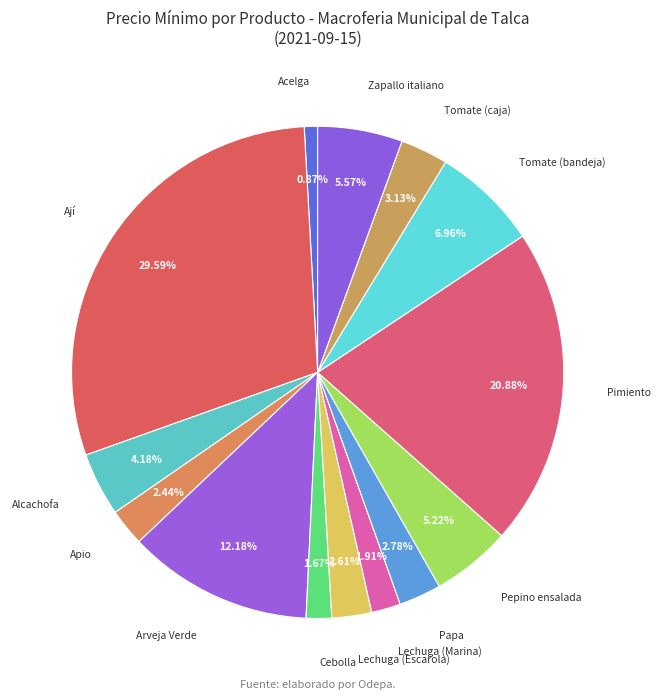

Combined, what portion of the pie is Tomate (bandeja) and Acelga?

7.8%